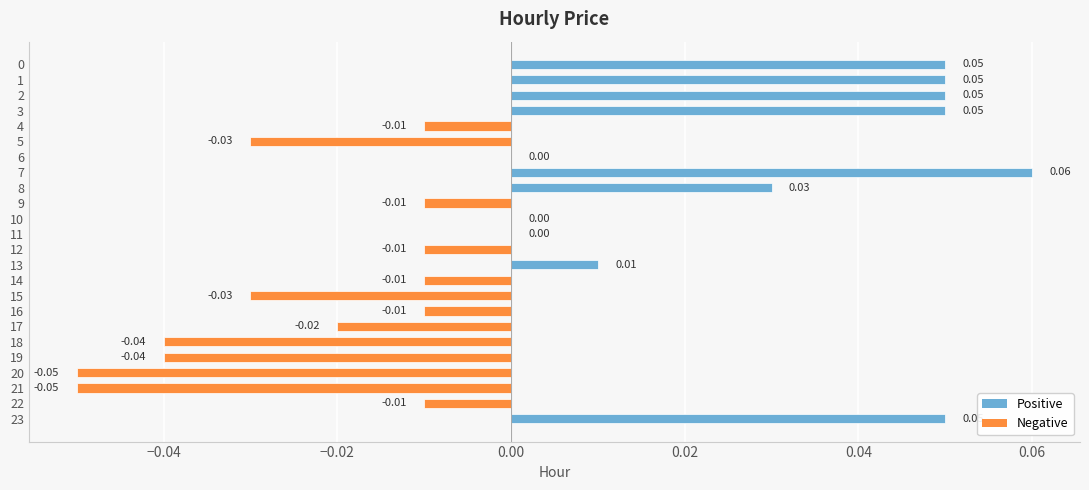

Between 8 and 20, which is larger?

8